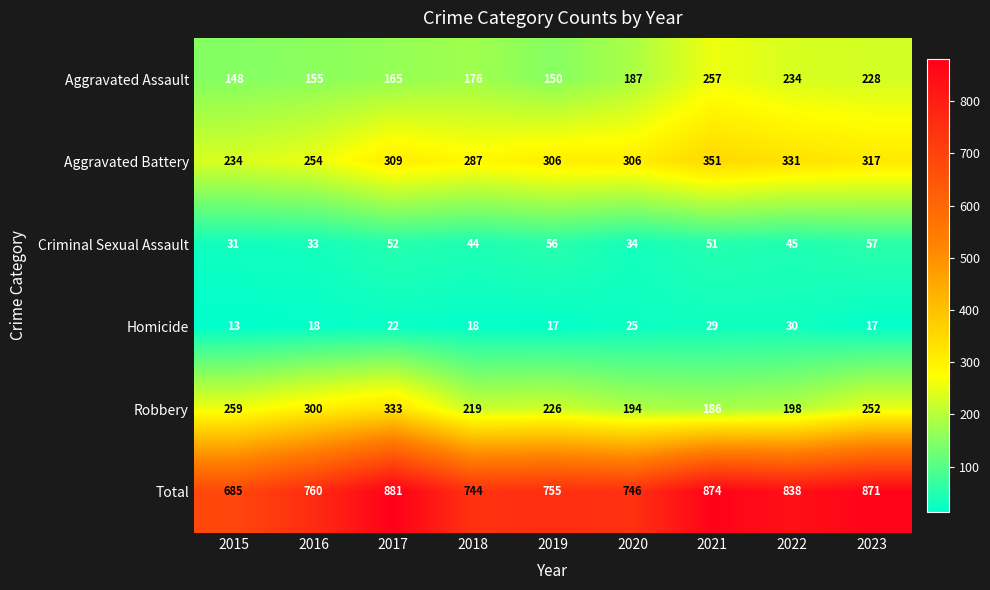

What is the total value across all series at 2016?

1520